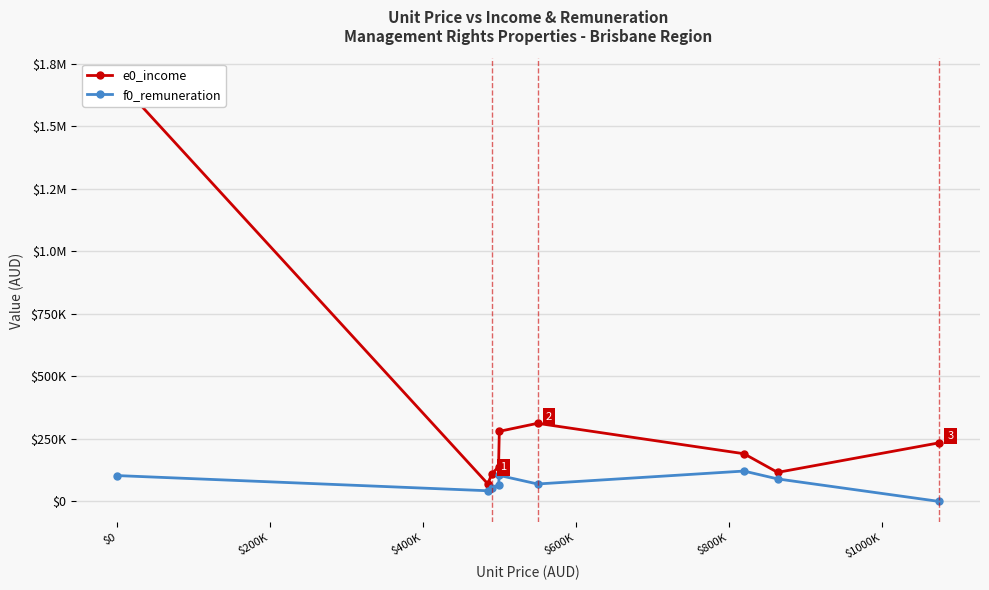

What is the value of the f0_remuneration point at the 8th from the left?

89872